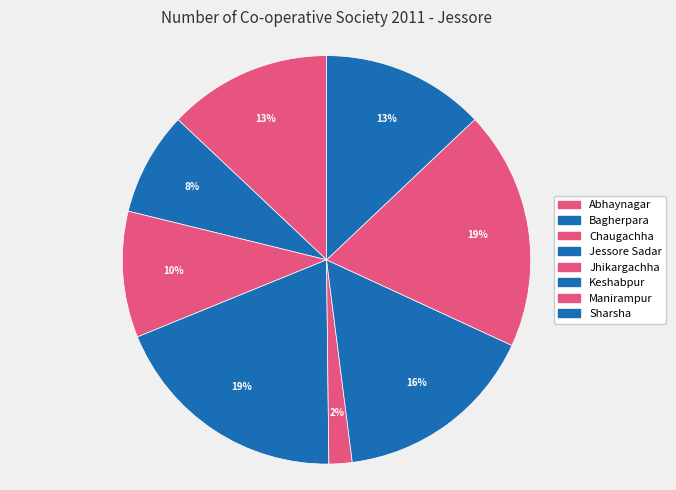

Rank the categories by value from lowest to highest.

Jhikargachha, Bagherpara, Chaugachha, Sharsha, Abhaynagar, Keshabpur, Manirampur, Jessore Sadar